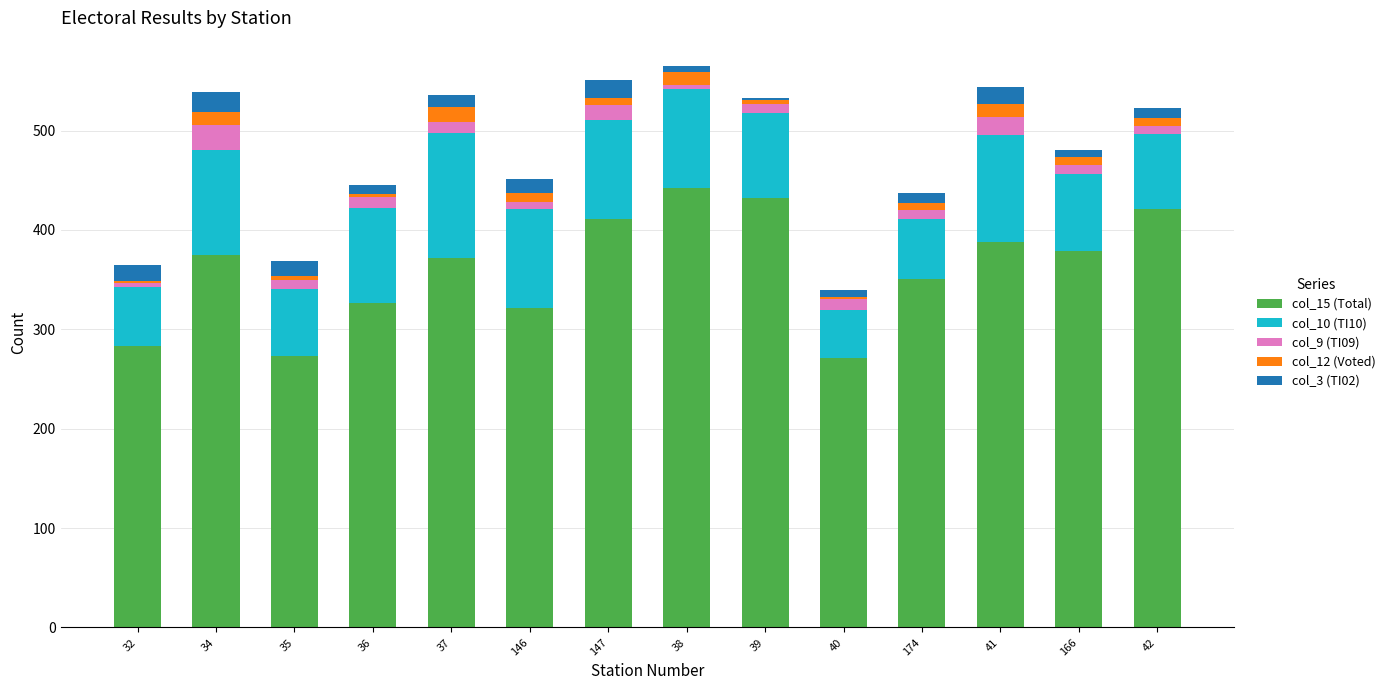

How many distinct data groups are displayed?

5